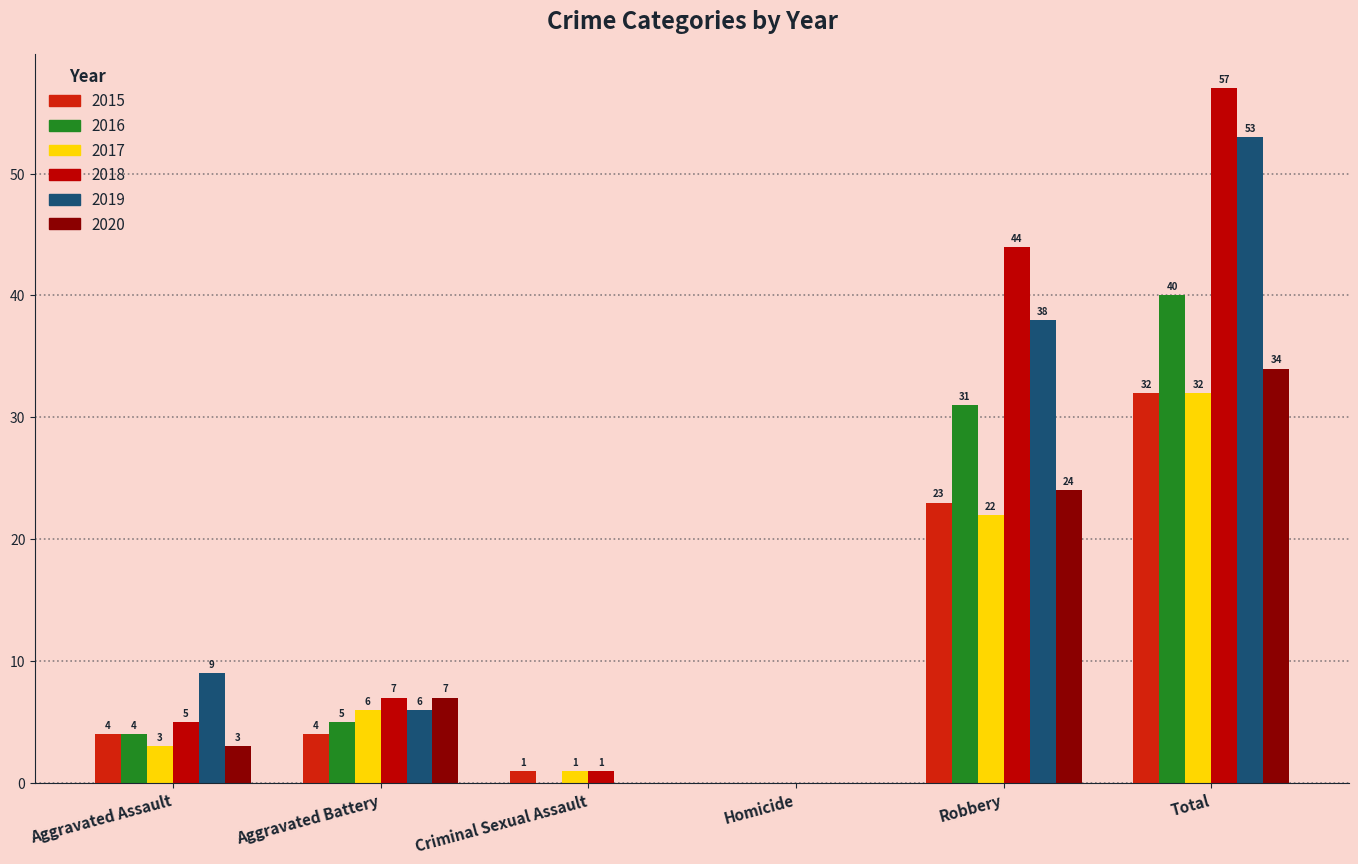

Which series changed the most between Aggravated Assault and Homicide?

2019